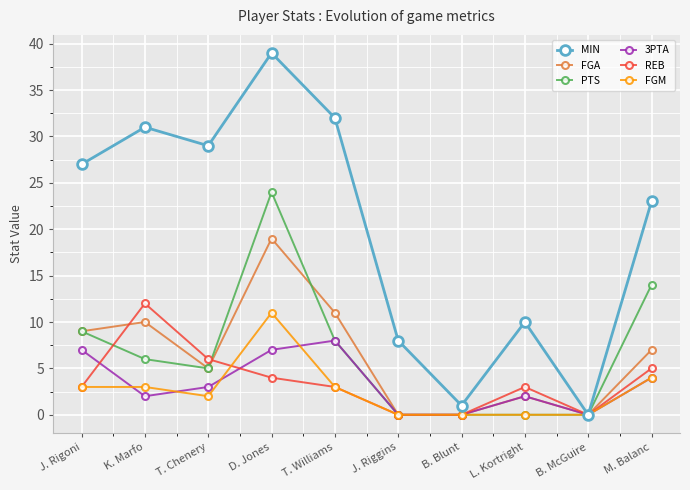

Which series has the largest total across all categories?

MIN